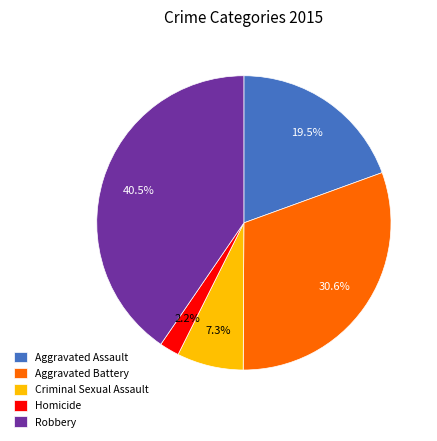

To the nearest percent, what is the difference between the largest and smallest slice percentages?

38%